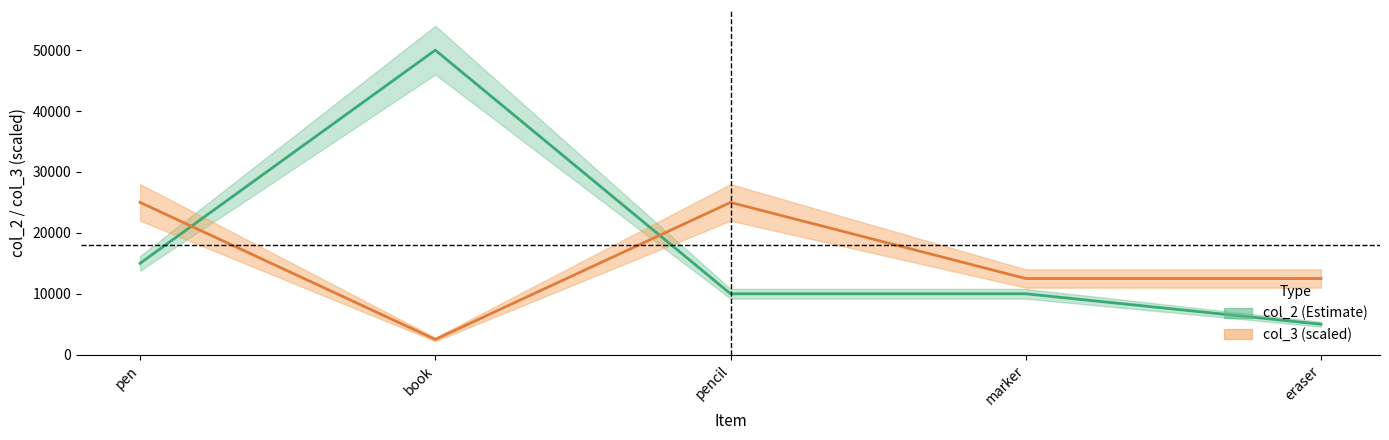

What is the lowest value of the col_3 series?

2500